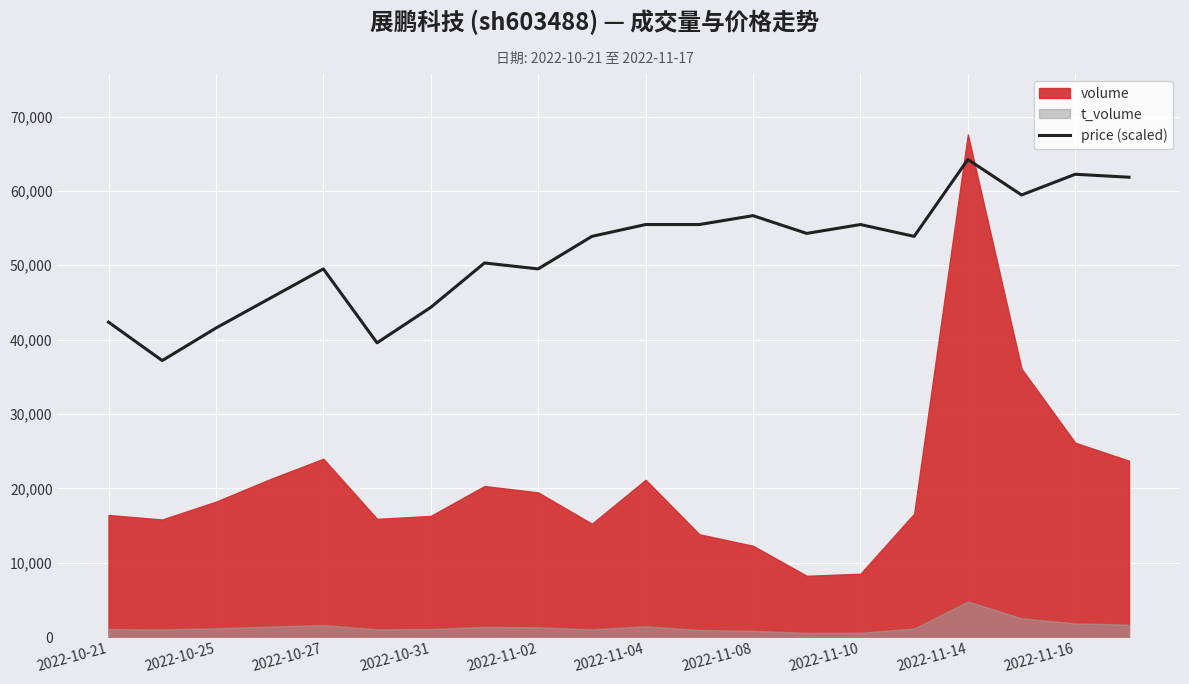

At which label does price (scaled) reach its peak?

2022-11-14